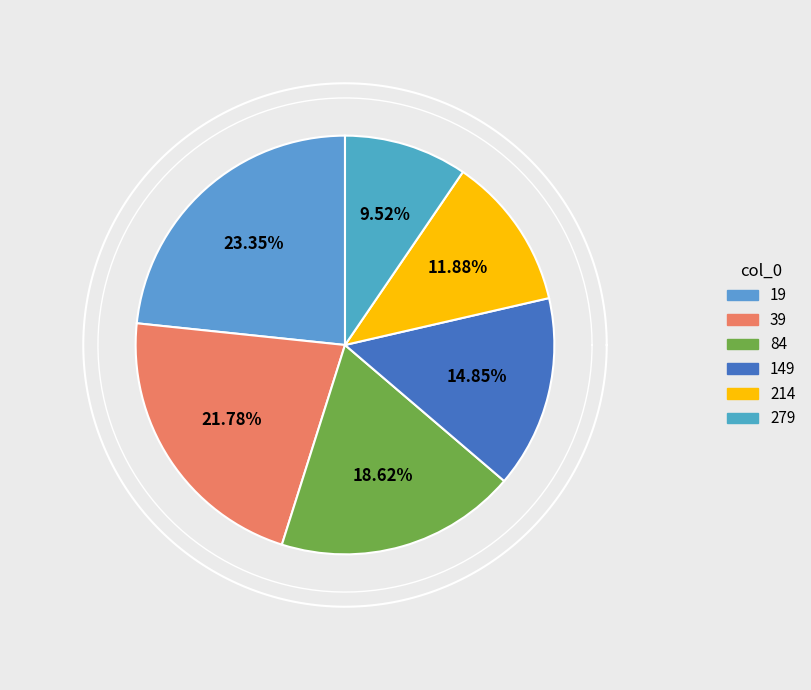

To the nearest percent, what is the difference between the 39 and 149 slice percentages?

7%